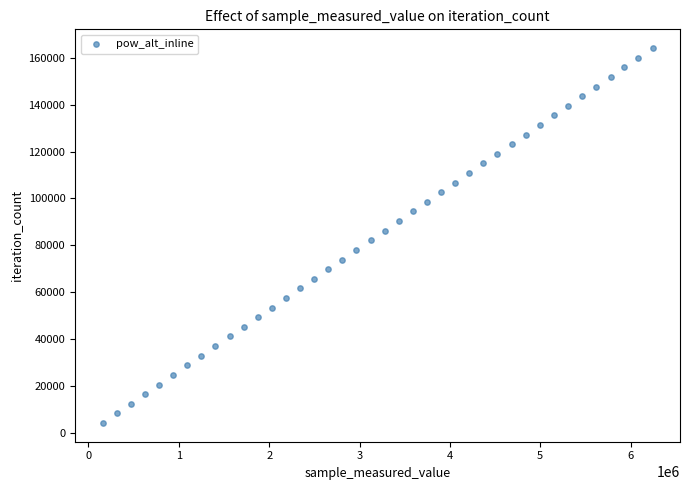

What is the range of X values (max minus min)?

6085092